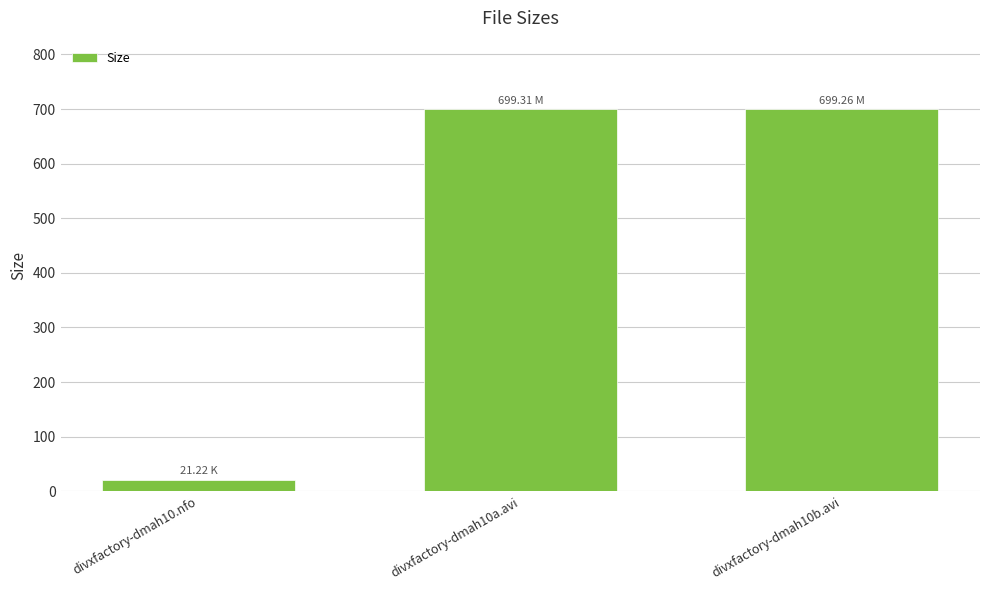

Where does the data first go above 699?

divxfactory-dmah10a.avi